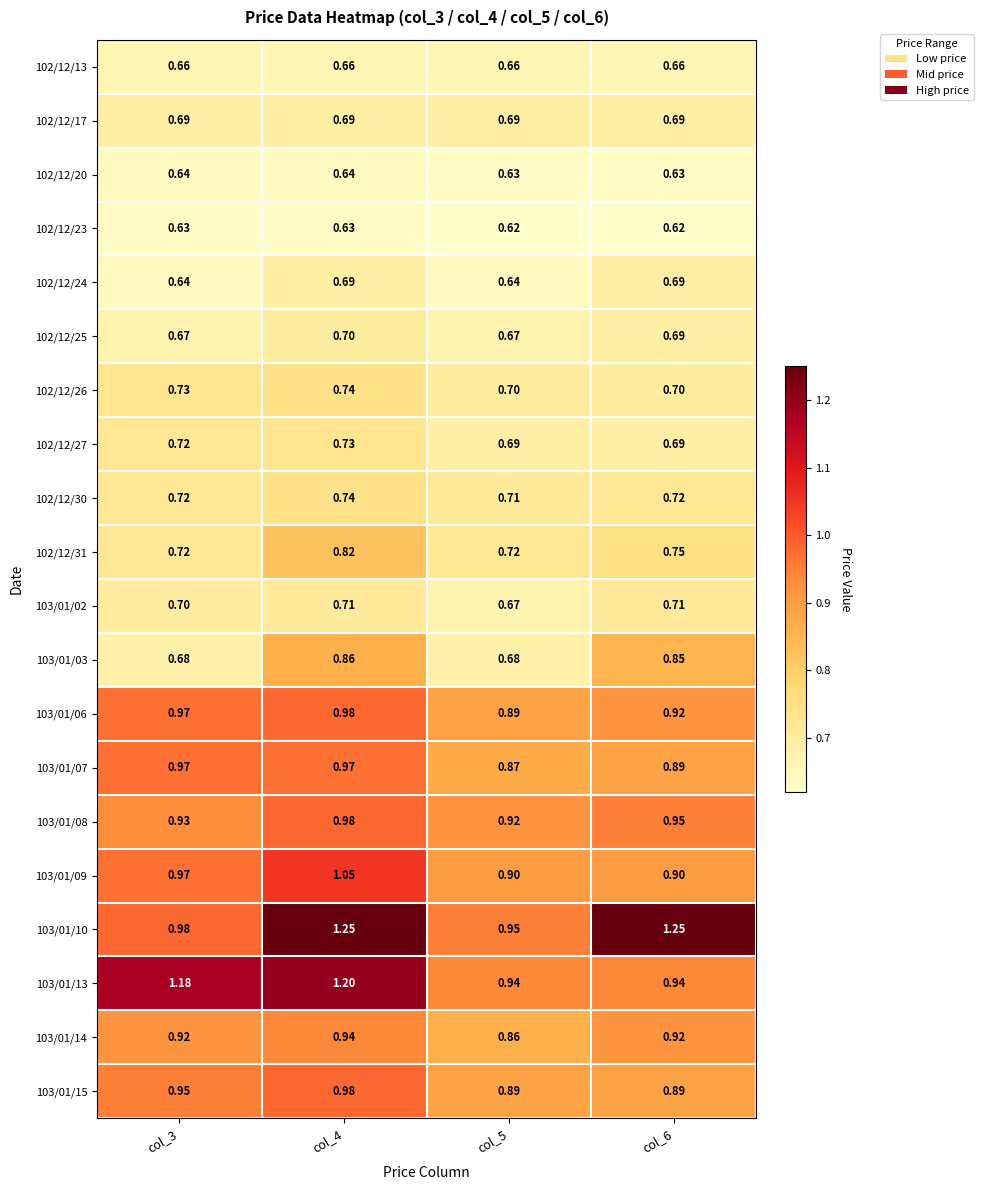

Is the value of 103/01/03 at col_5 greater than the value of 103/01/09 at col_3?

No